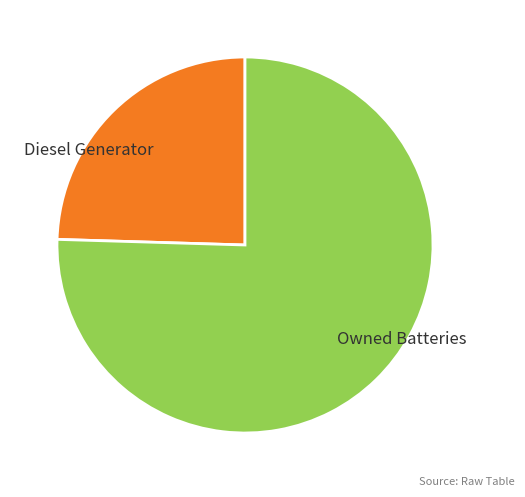

Combined, do Owned Batteries and Diesel Generator account for over 50%?

Yes